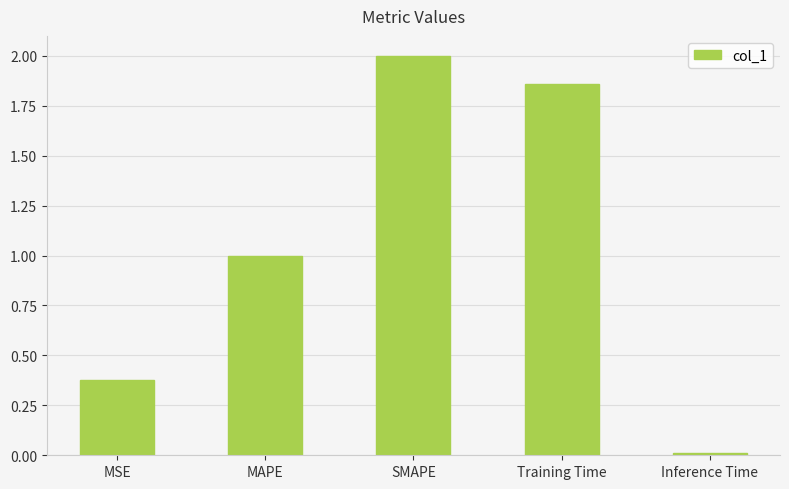

What is the label of the 1st bar from the left?

MSE